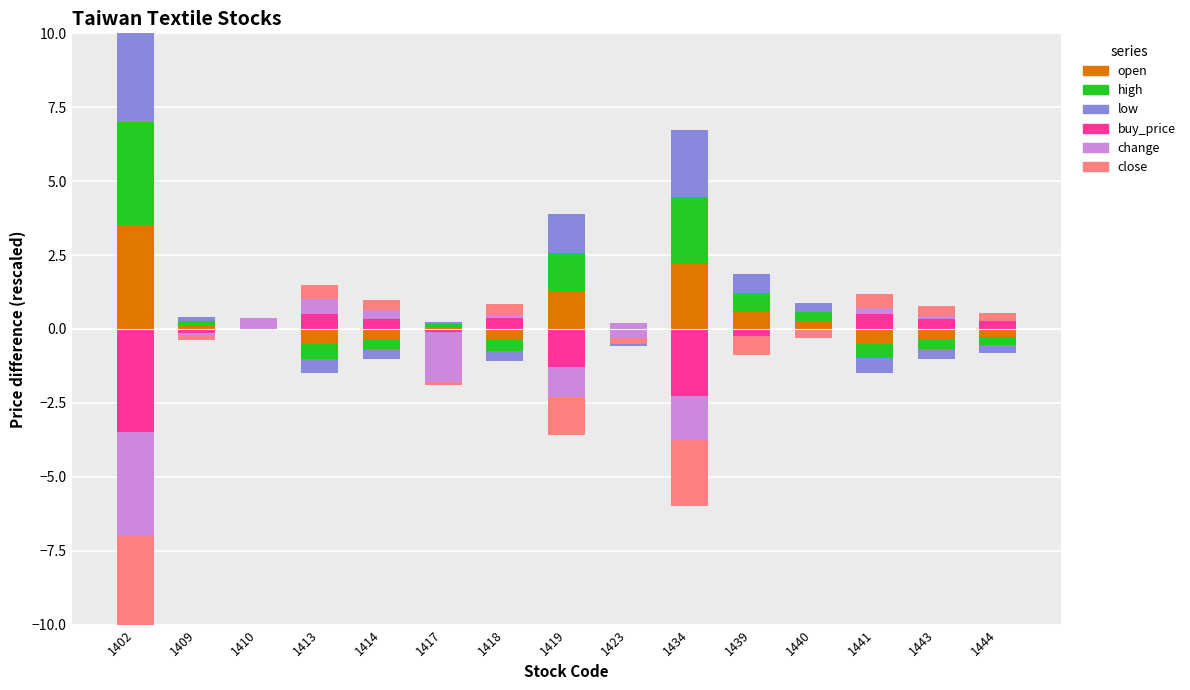

Which has a higher value, 1443 or 1439?

1439